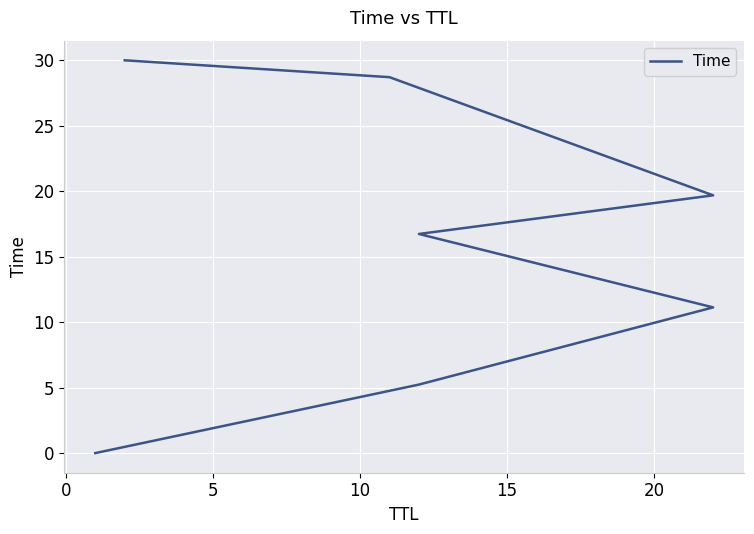

Count the number of values greater than 16.

4